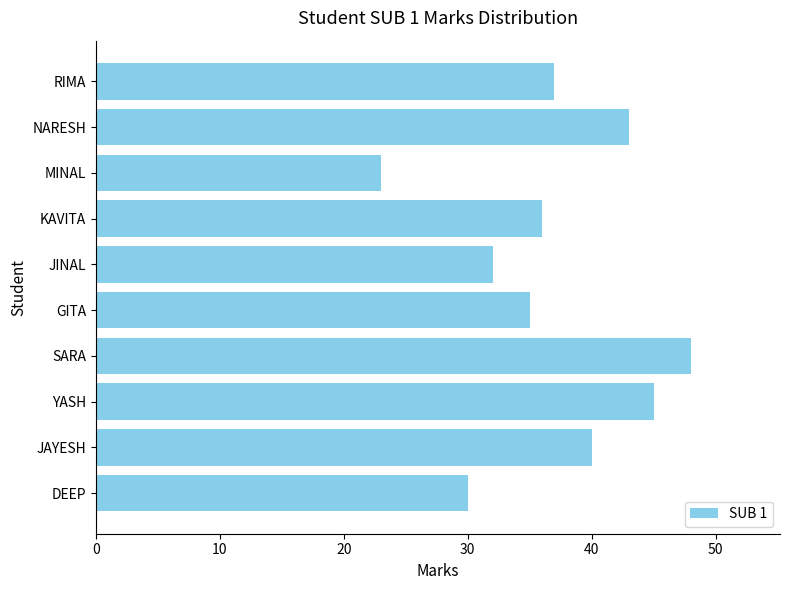

Rank the categories by value from highest to lowest.

SARA, YASH, NARESH, JAYESH, RIMA, KAVITA, GITA, JINAL, DEEP, MINAL